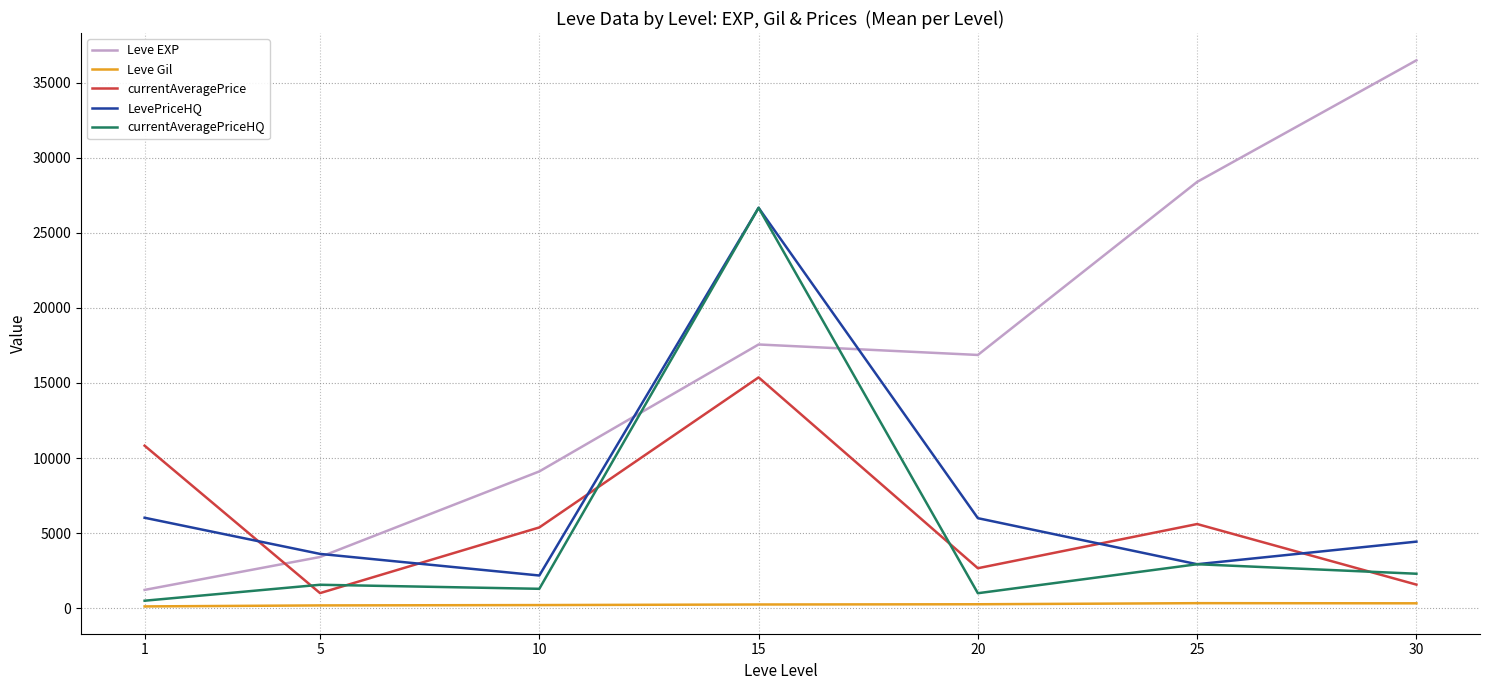

Between 1 and 15, which series saw the biggest shift?

currentAveragePriceHQ